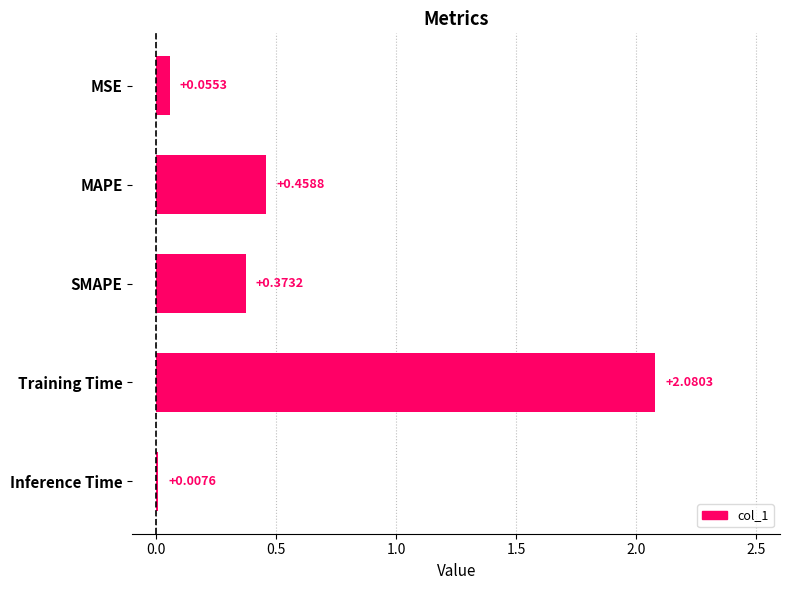

How many distinct data groups are displayed?

1